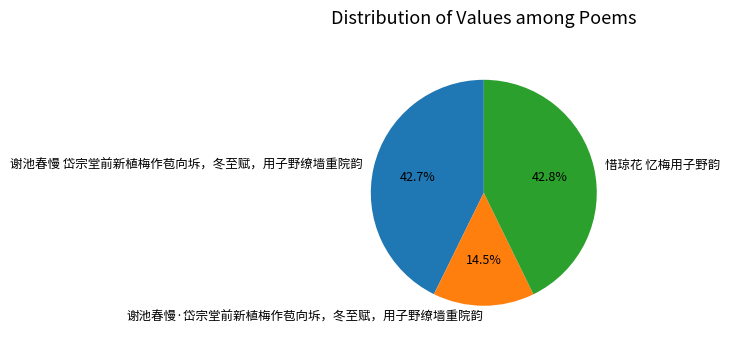

What is the smallest slice in the pie chart?

谢池春慢·岱宗堂前新植梅作苞向坼，冬至赋，用子野缭墙重院韵